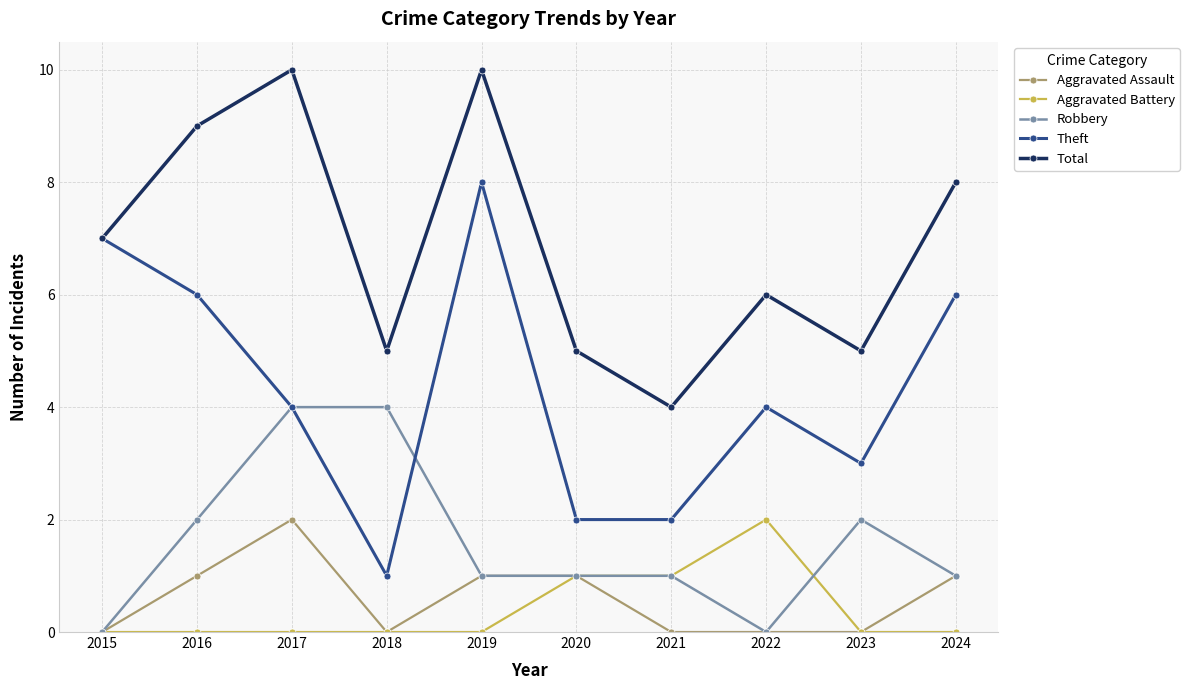

Reading left to right, transcribe all the data shown in this chart.

Aggravated Assault: 0	1	2	0	1	1	0	0	0	1
Aggravated Battery: 0	0	0	0	0	1	1	2	0	0
Robbery: 0	2	4	4	1	1	1	0	2	1
Theft: 7	6	4	1	8	2	2	4	3	6
Total: 7	9	10	5	10	5	4	6	5	8